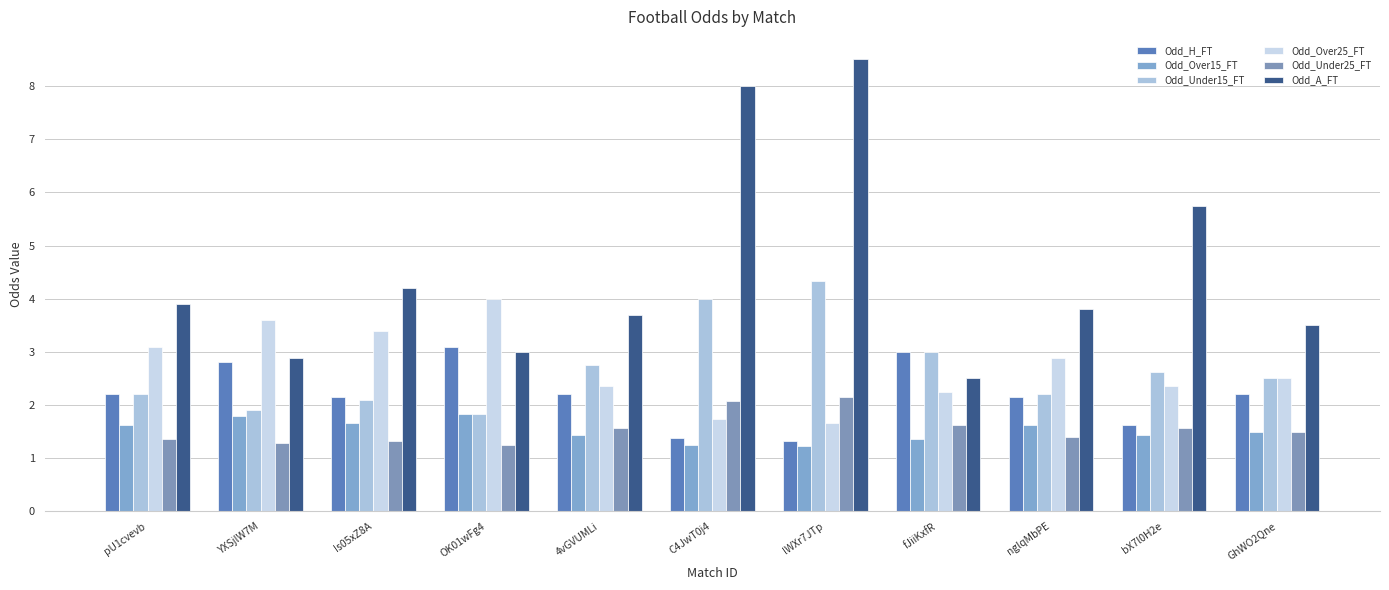

Reading left to right, list all the values displayed in this chart.

Odd_H_FT: pU1cvevb=2.2	YXSjlW7M=2.8	Is05xZ8A=2.1	OK01wFg4=3.1	4vGVUMLi=2.2	C4JwT0j4=1.4	lWXr7JTp=1.3	fJiiKxfR=3.0	nglqMbPE=2.1	bX7l0H2e=1.6	GhWO2Qne=2.2
Odd_Over15_FT: pU1cvevb=1.6	YXSjlW7M=1.8	Is05xZ8A=1.7	OK01wFg4=1.8	4vGVUMLi=1.4	C4JwT0j4=1.2	lWXr7JTp=1.2	fJiiKxfR=1.4	nglqMbPE=1.6	bX7l0H2e=1.4	GhWO2Qne=1.5
Odd_Under15_FT: pU1cvevb=2.2	YXSjlW7M=1.9	Is05xZ8A=2.1	OK01wFg4=1.8	4vGVUMLi=2.8	C4JwT0j4=4.0	lWXr7JTp=4.3	fJiiKxfR=3.0	nglqMbPE=2.2	bX7l0H2e=2.6	GhWO2Qne=2.5
Odd_Over25_FT: pU1cvevb=3.1	YXSjlW7M=3.6	Is05xZ8A=3.4	OK01wFg4=4.0	4vGVUMLi=2.4	C4JwT0j4=1.7	lWXr7JTp=1.7	fJiiKxfR=2.2	nglqMbPE=2.9	bX7l0H2e=2.4	GhWO2Qne=2.5
Odd_Under25_FT: pU1cvevb=1.4	YXSjlW7M=1.3	Is05xZ8A=1.3	OK01wFg4=1.2	4vGVUMLi=1.6	C4JwT0j4=2.1	lWXr7JTp=2.1	fJiiKxfR=1.6	nglqMbPE=1.4	bX7l0H2e=1.6	GhWO2Qne=1.5
Odd_A_FT: pU1cvevb=3.9	YXSjlW7M=2.9	Is05xZ8A=4.2	OK01wFg4=3.0	4vGVUMLi=3.7	C4JwT0j4=8.0	lWXr7JTp=8.5	fJiiKxfR=2.5	nglqMbPE=3.8	bX7l0H2e=5.8	GhWO2Qne=3.5